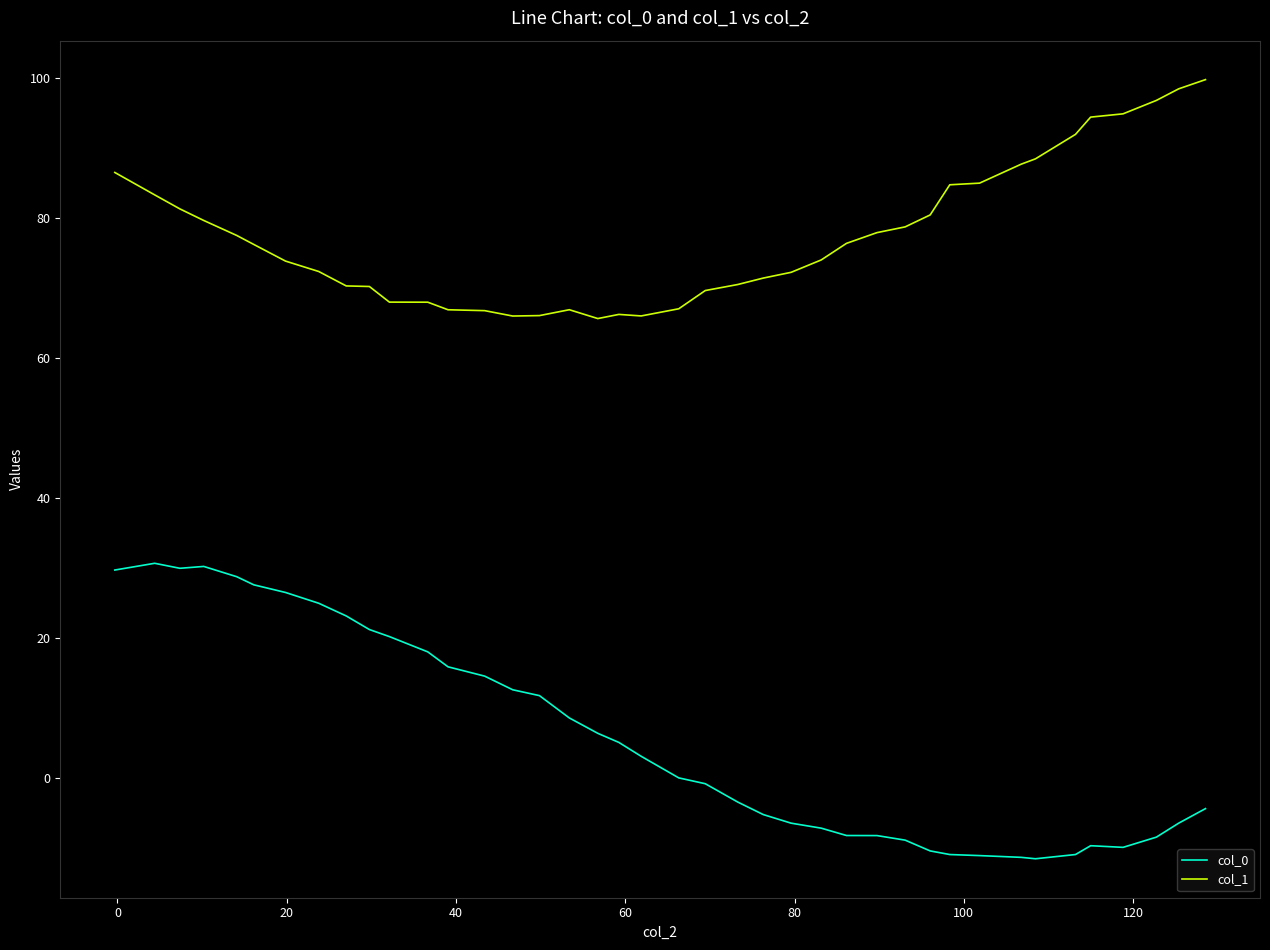

What is the greatest value displayed?

99.7